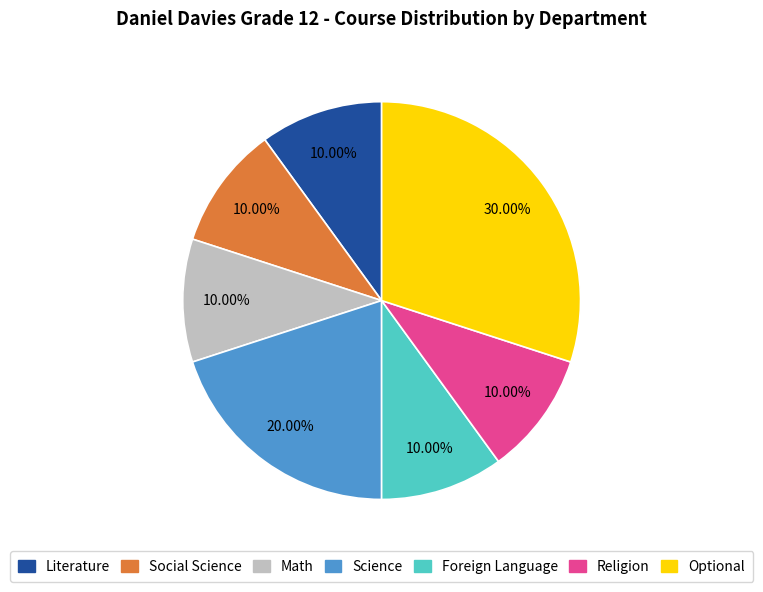

Does any single category account for the majority?

No